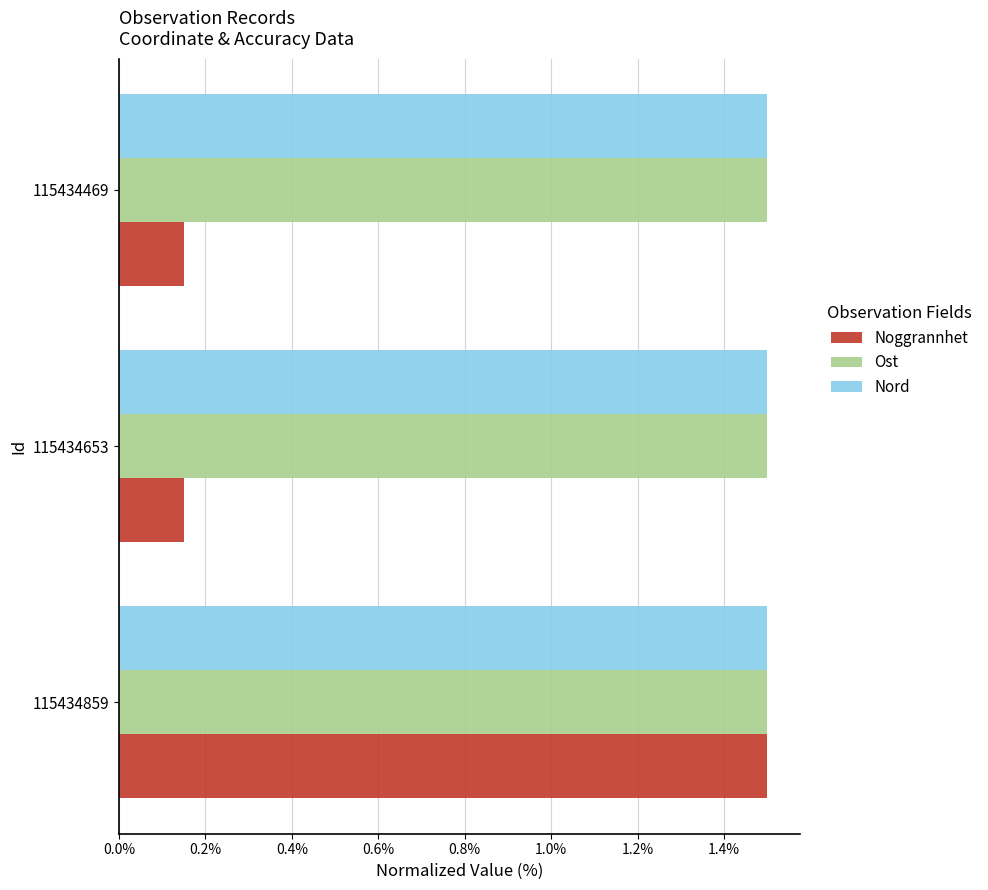

What is the spread (max minus min) of values at 115434653?

1.3